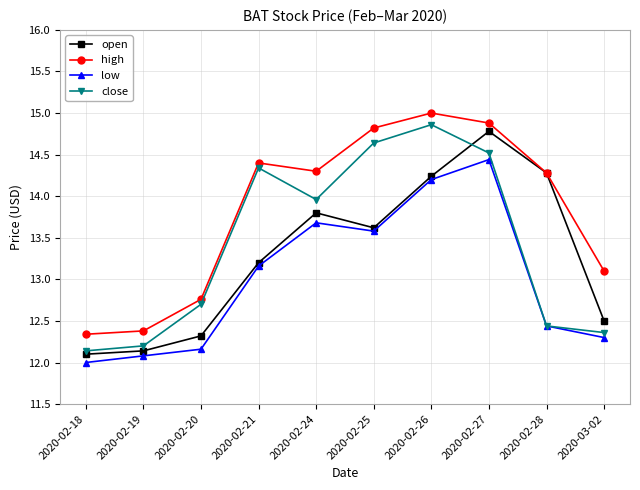

What is the spread (max minus min) of values at 2020-02-28?

1.8